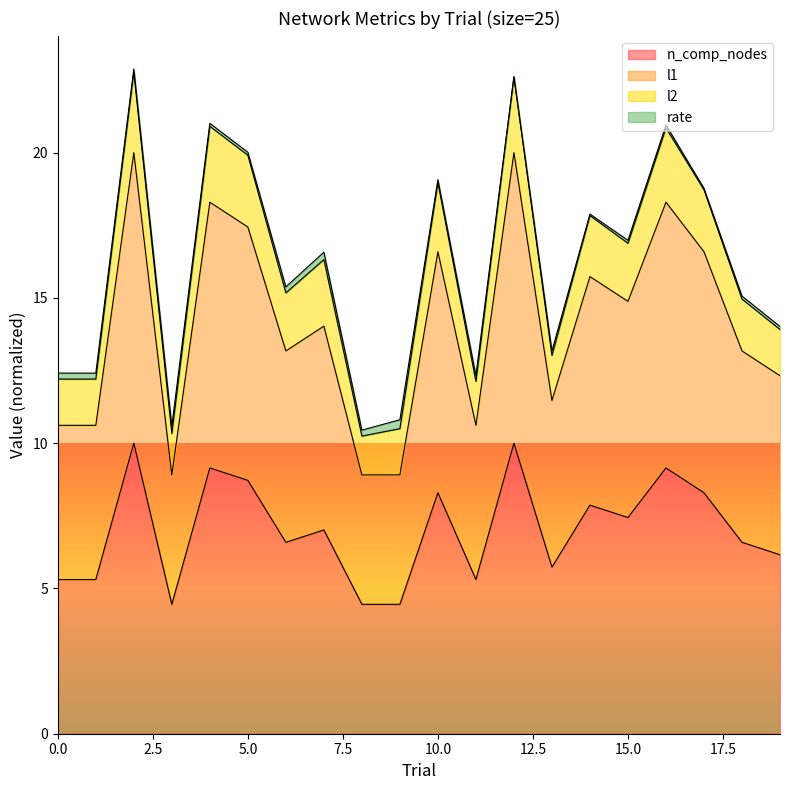

At which category does l1 reach its first local peak?

2